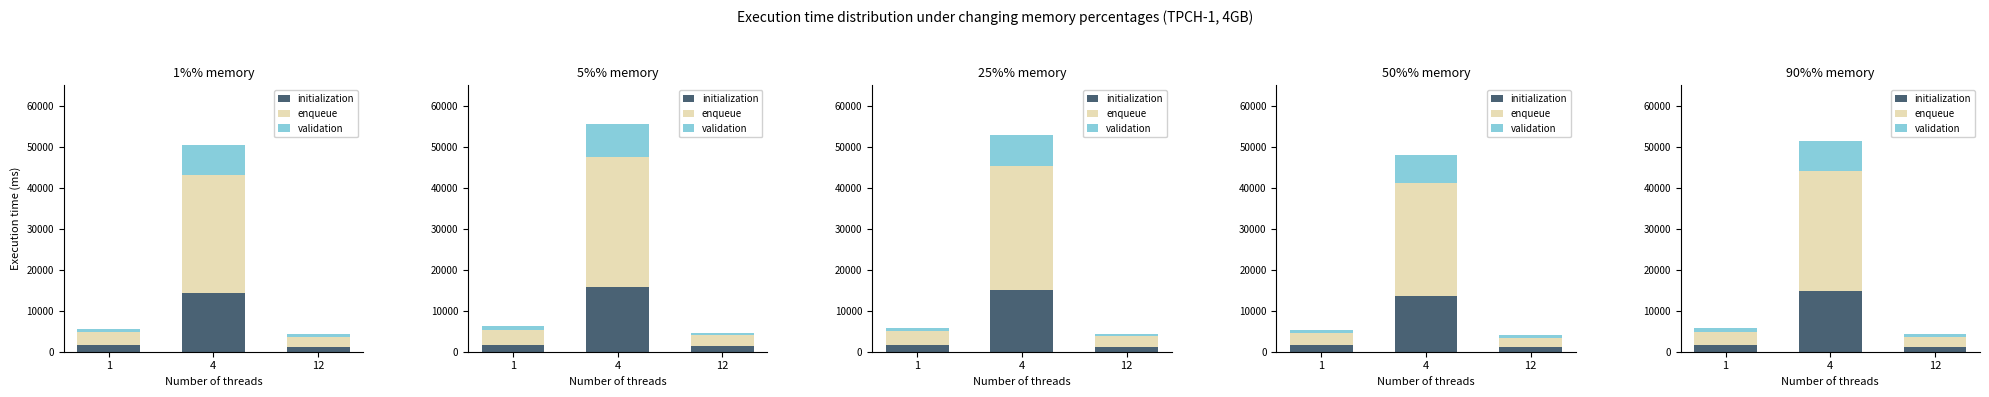

At which label does enqueue first exceed 3264?

4